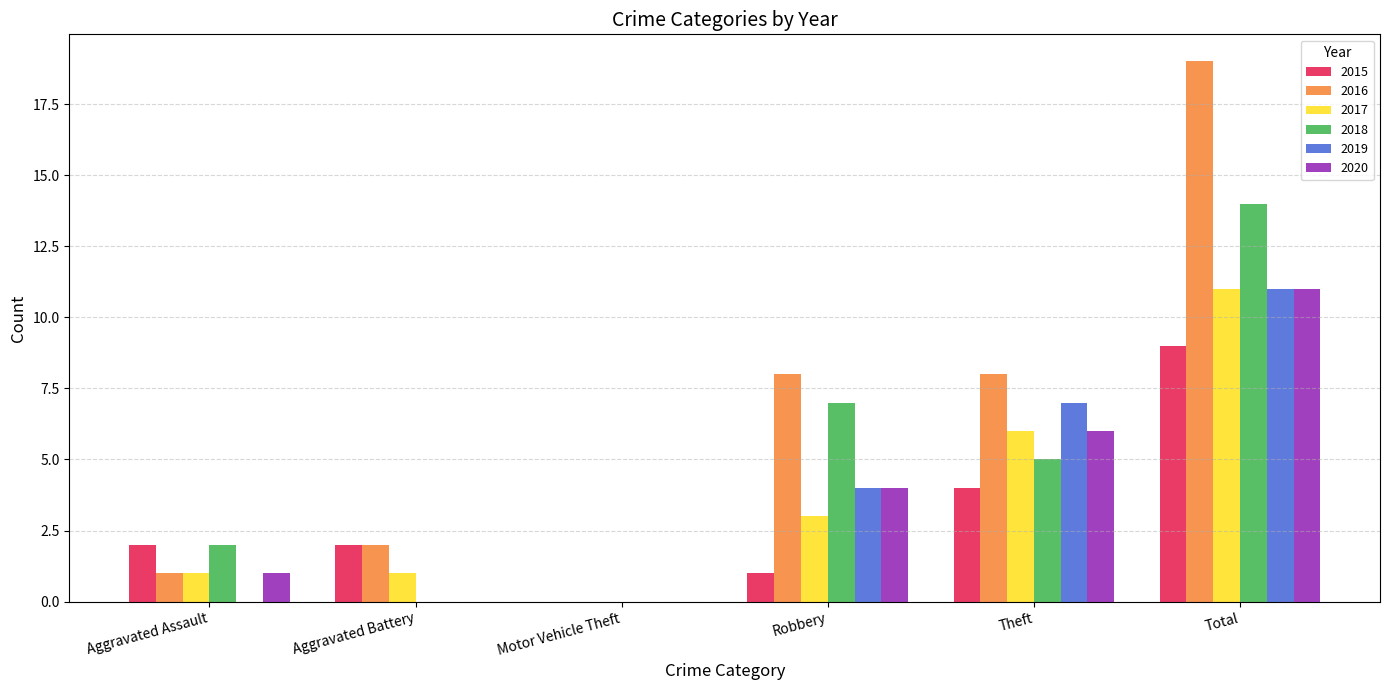

What value does the 2017 series have at Total, to the nearest 5?

10